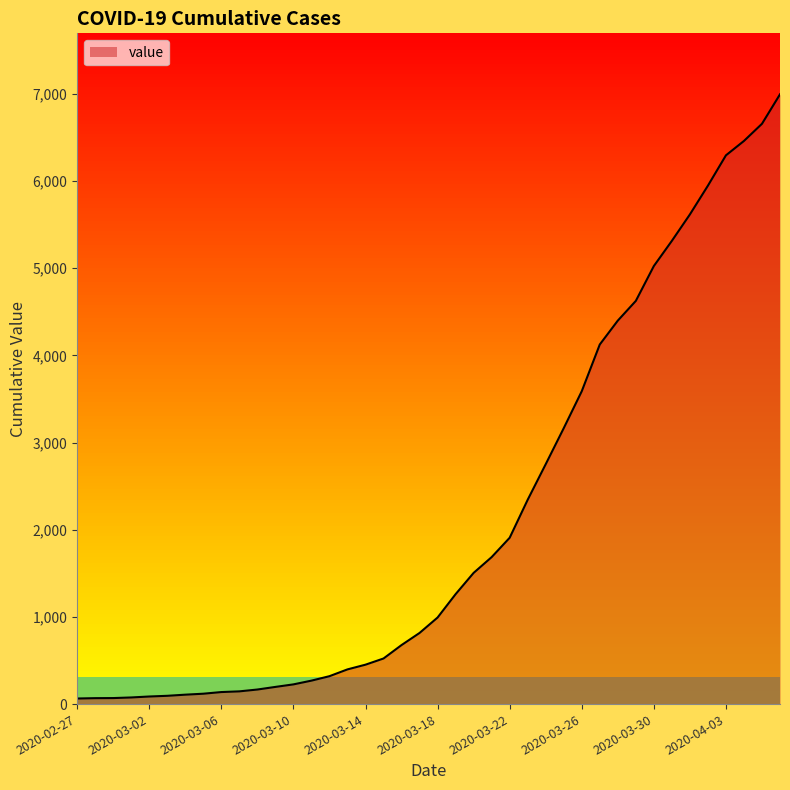

Rank the categories by value from highest to lowest.

2020-04-06, 2020-04-05, 2020-04-04, 2020-04-03, 2020-04-02, 2020-04-01, 2020-03-31, 2020-03-30, 2020-03-29, 2020-03-28, 2020-03-27, 2020-03-26, 2020-03-25, 2020-03-24, 2020-03-23, 2020-03-22, 2020-03-21, 2020-03-20, 2020-03-19, 2020-03-18, 2020-03-17, 2020-03-16, 2020-03-15, 2020-03-14, 2020-03-13, 2020-03-12, 2020-03-11, 2020-03-10, 2020-03-09, 2020-03-08, 2020-03-07, 2020-03-06, 2020-03-05, 2020-03-04, 2020-03-03, 2020-03-02, 2020-03-01, 2020-02-29, 2020-02-28, 2020-02-27